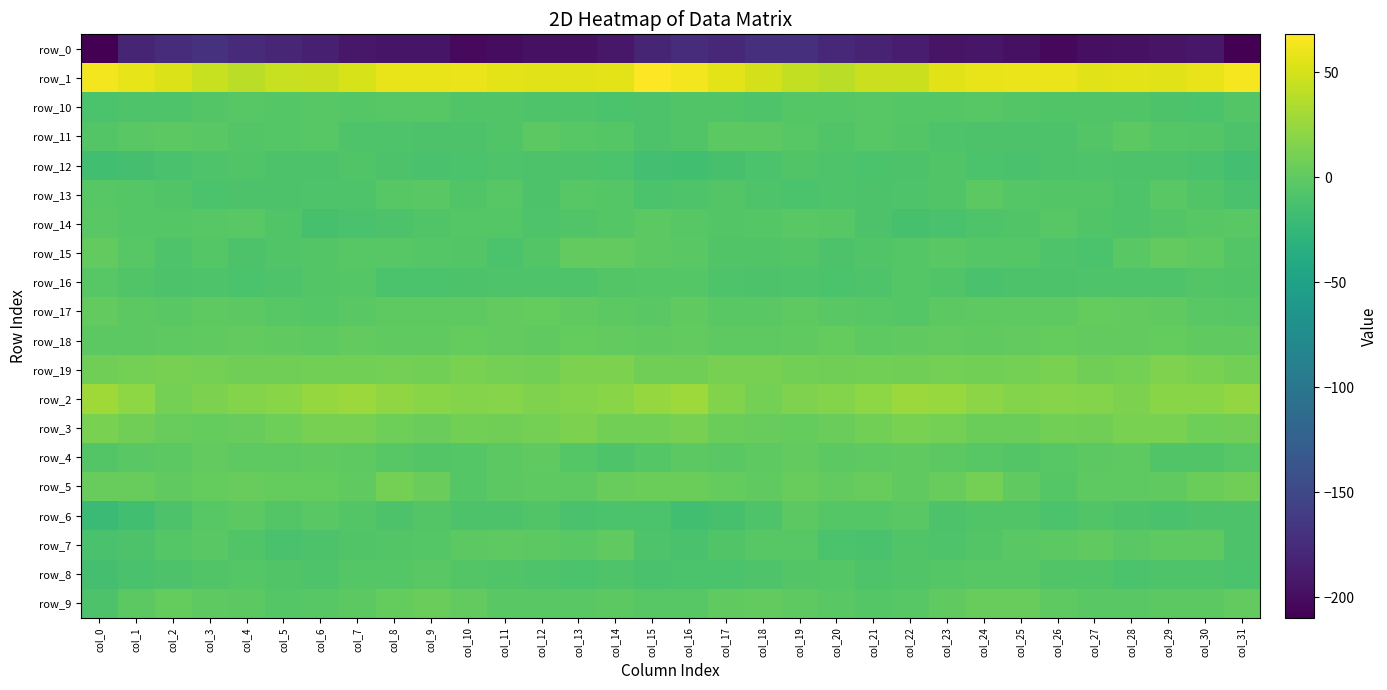

Which series has the largest range (max minus min)?

row_0